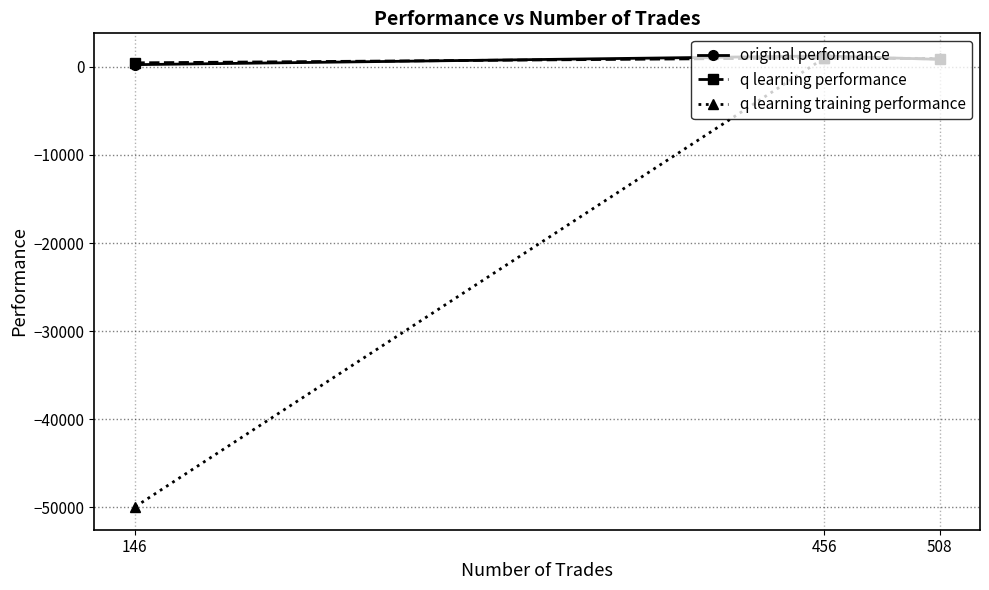

Rank the series by their maximum value, from highest to lowest.

original performance, q learning performance, q learning training performance